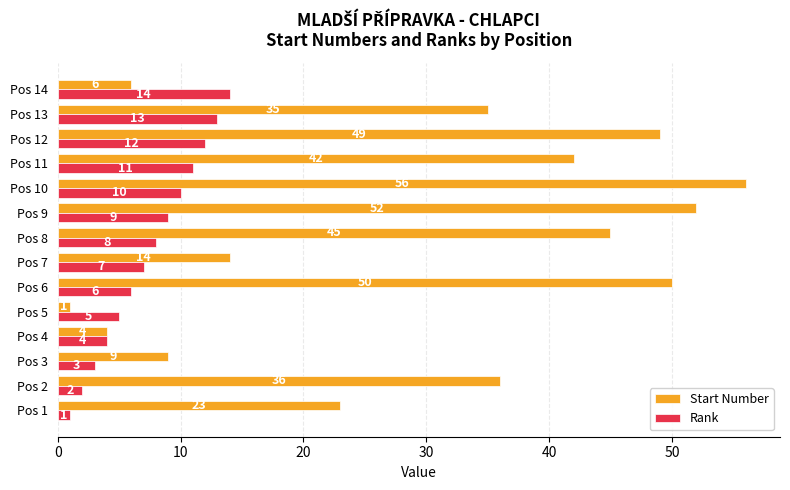

What is the average value of the Start Number series?

30